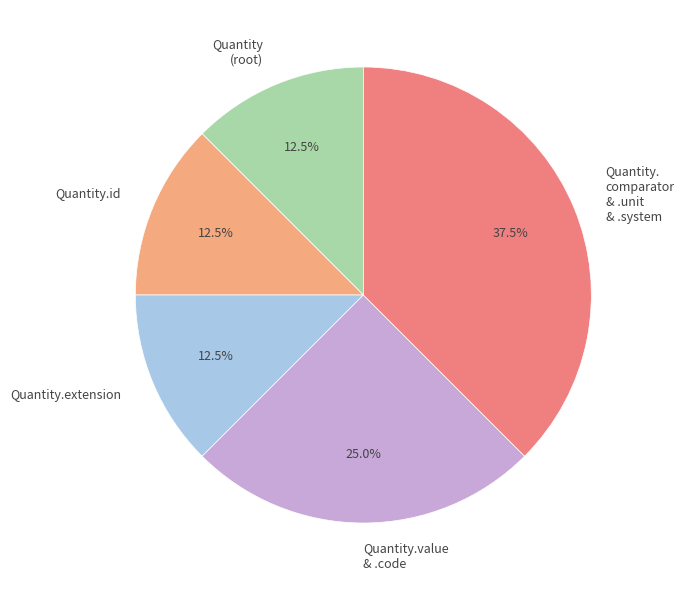

Does Quantity.extension account for over 50% of the chart?

No